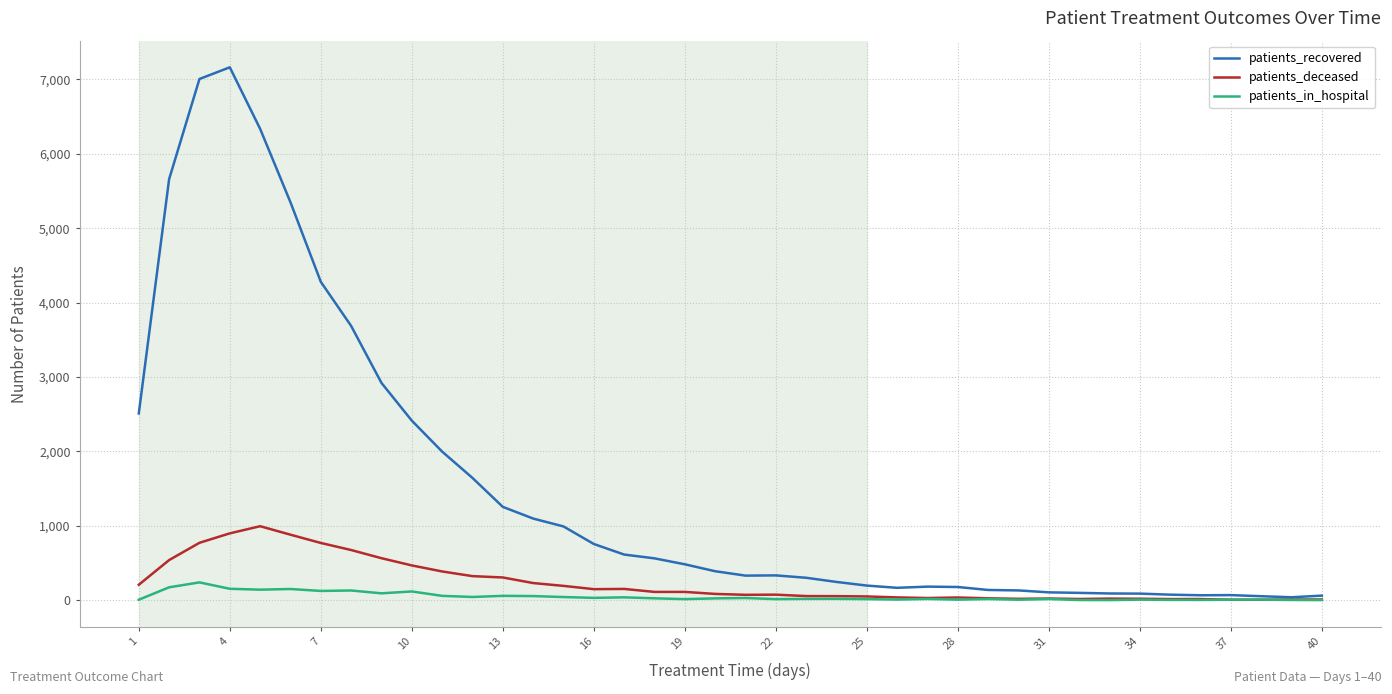

Which series has the largest total across all categories?

patients_recovered